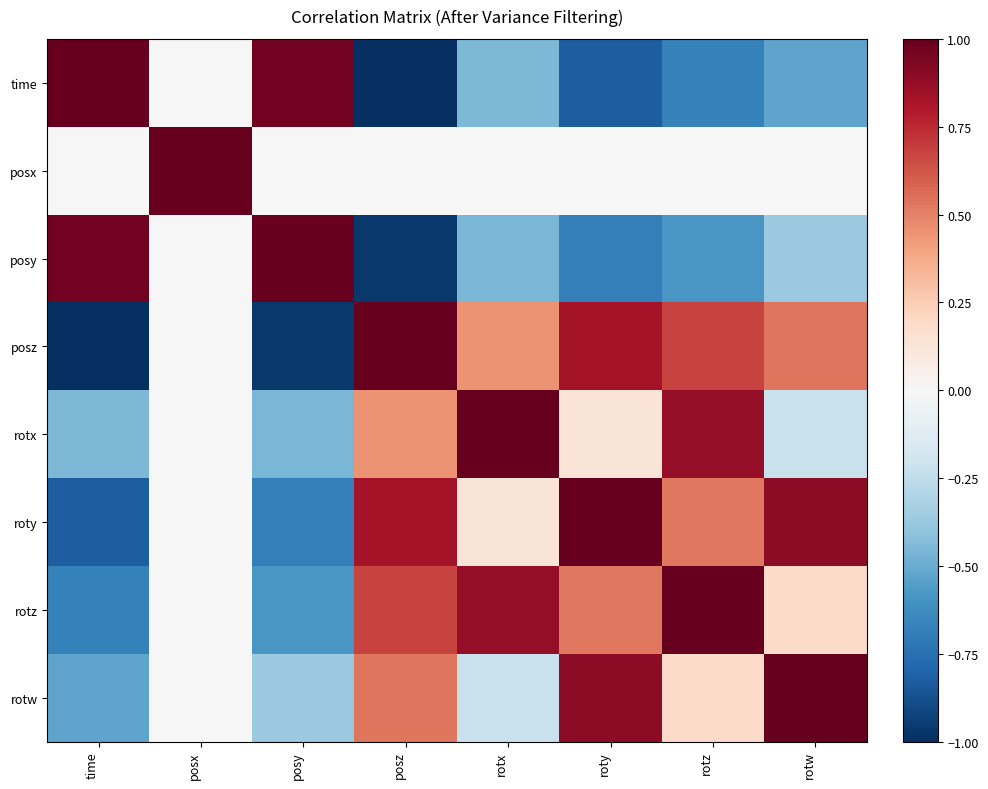

How many distinct data groups are displayed?

8